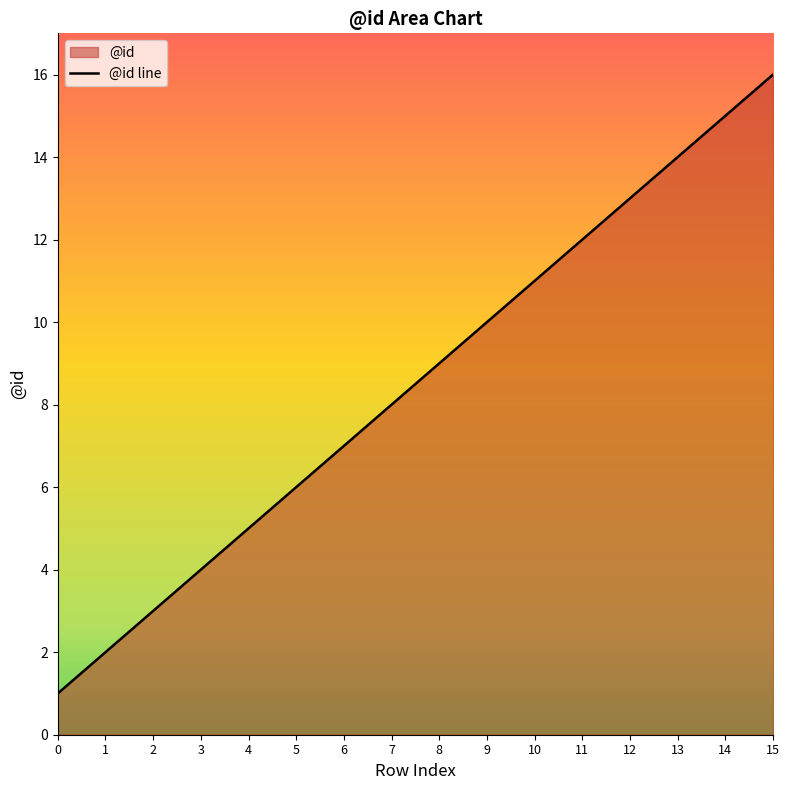

True or false: the data has more than 1 interior local peaks.

False